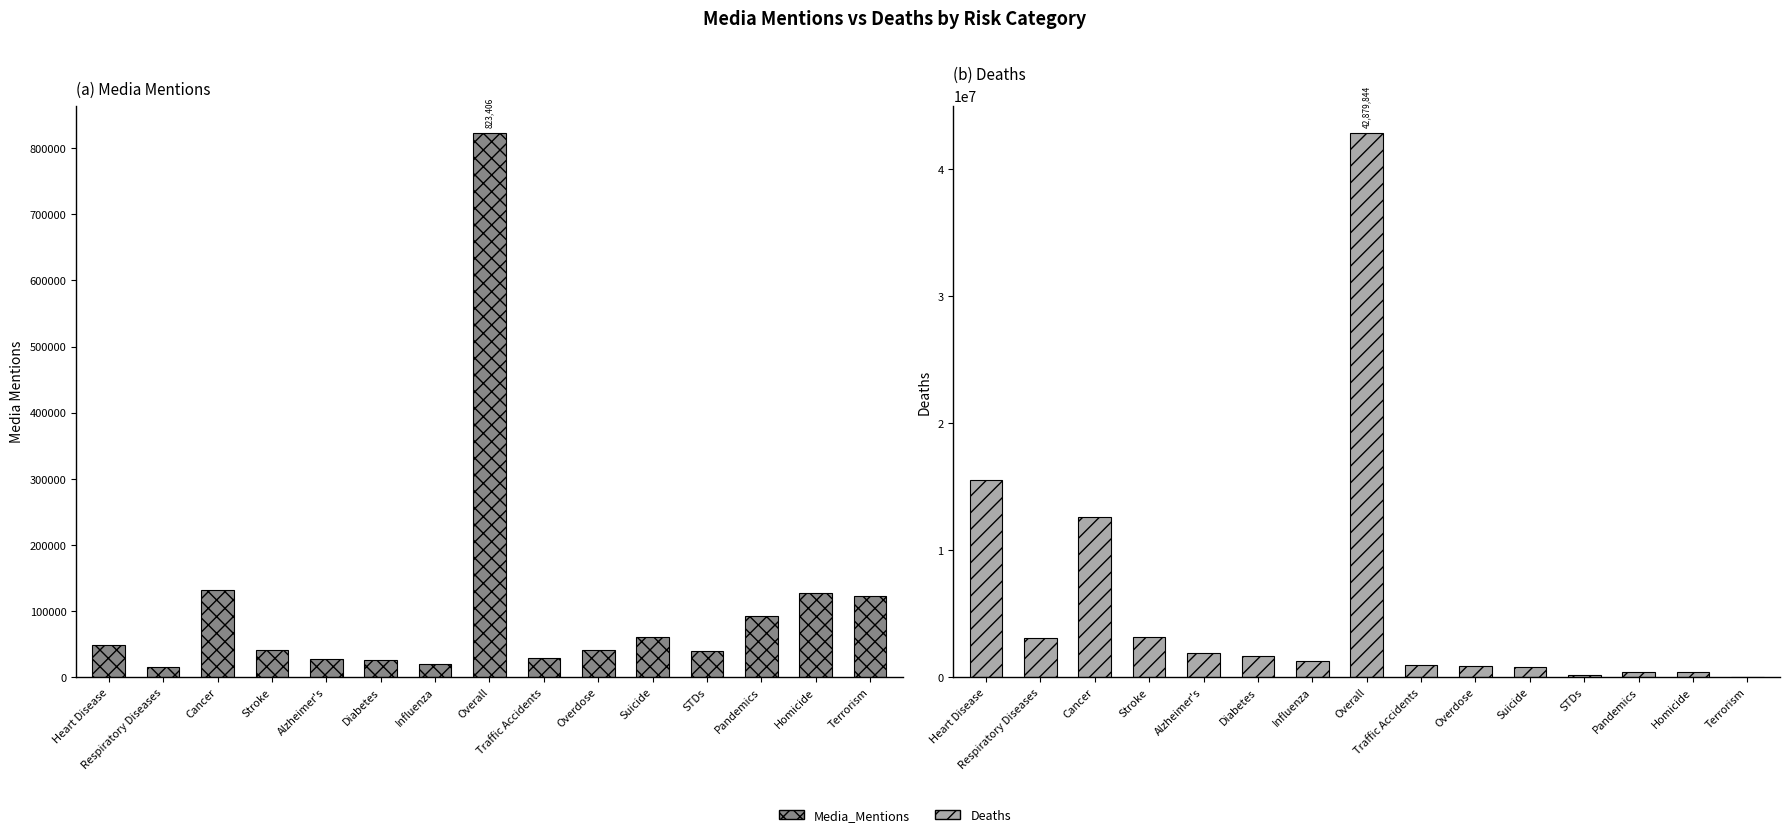

At which label is Media_Mentions closest to 419344?

Cancer